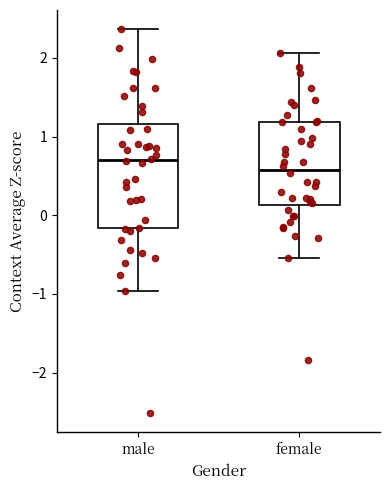

Reading left to right, read every box against the y-axis: the position of its median line, the range the box covers, and the ends of its whiskers. The values are not printed on the chart, so give them approximately, as read against the axis.

male: median 0.7, box -0.2 to 1.2, whiskers -1.0 to 2.4
female: median 0.6, box 0.1 to 1.2, whiskers -0.5 to 2.1